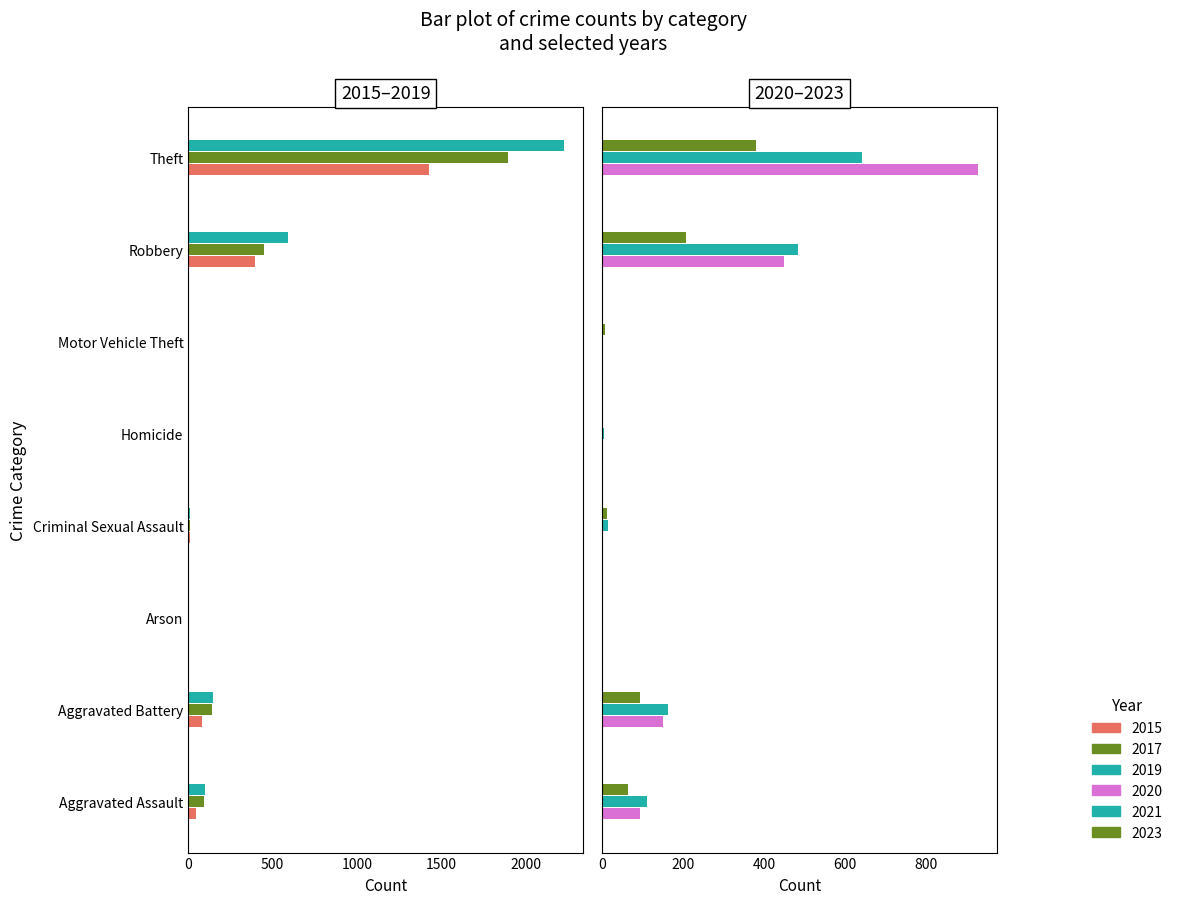

How many values in the 2021 series exceed 110?

3